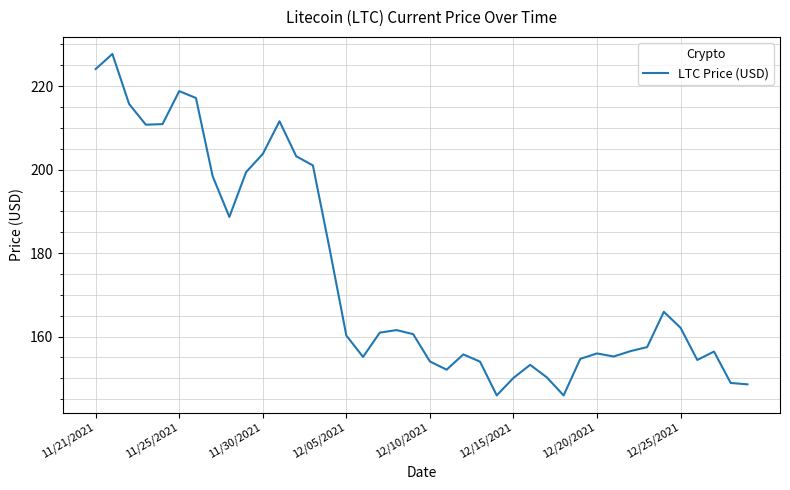

What is the difference between the maximum and minimum values?

81.8